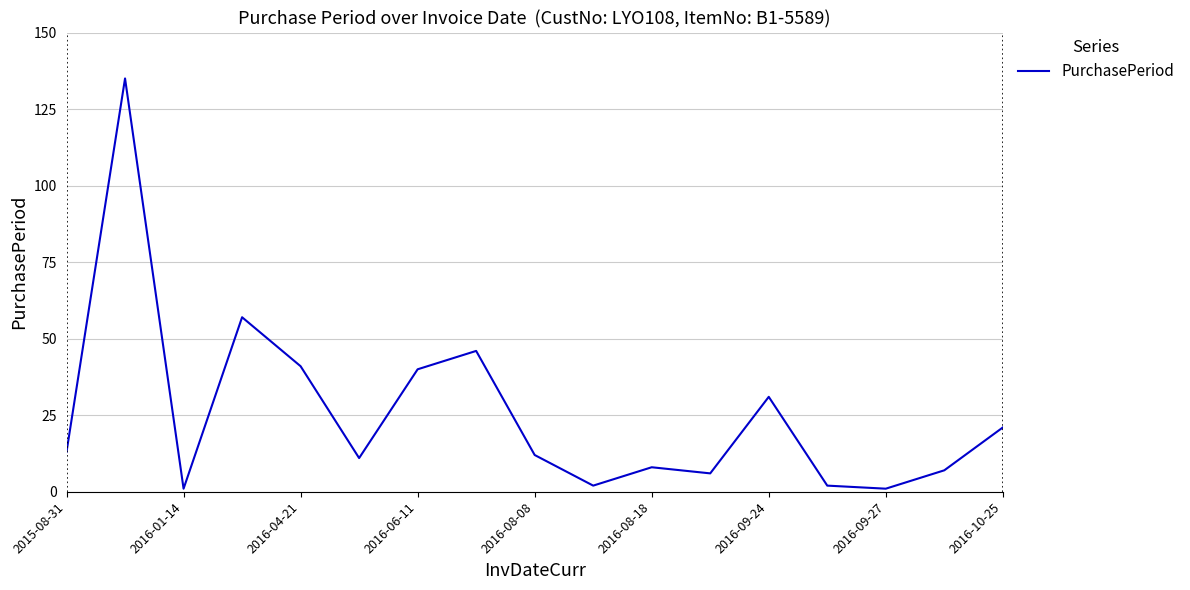

What is the greatest value displayed?

135